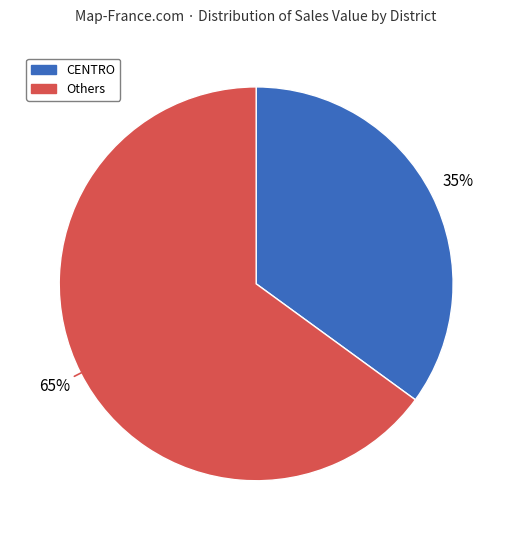

To the nearest percent, what is the difference between the largest and smallest slice percentages?

30%